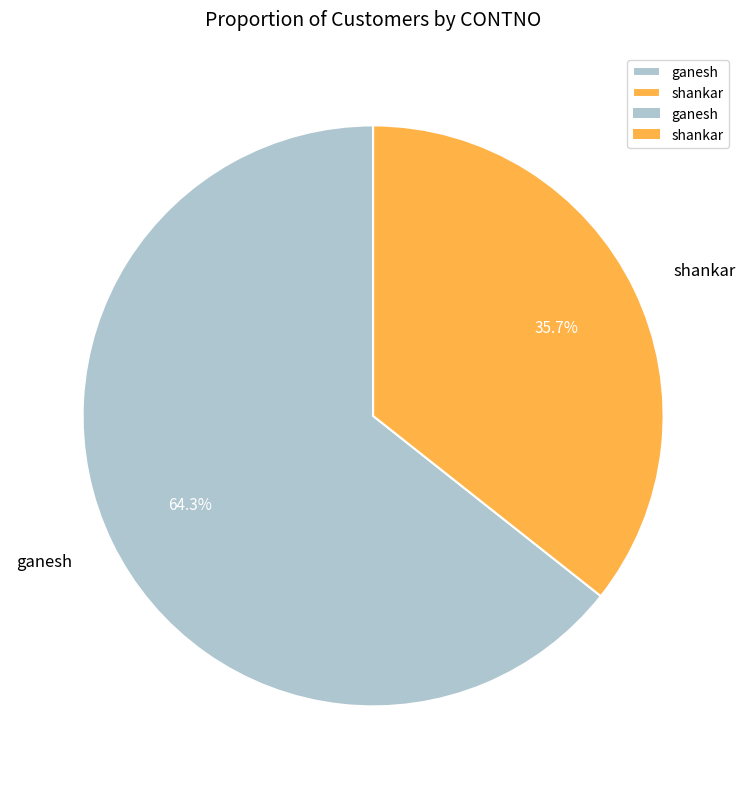

Which slice is the smallest?

shankar